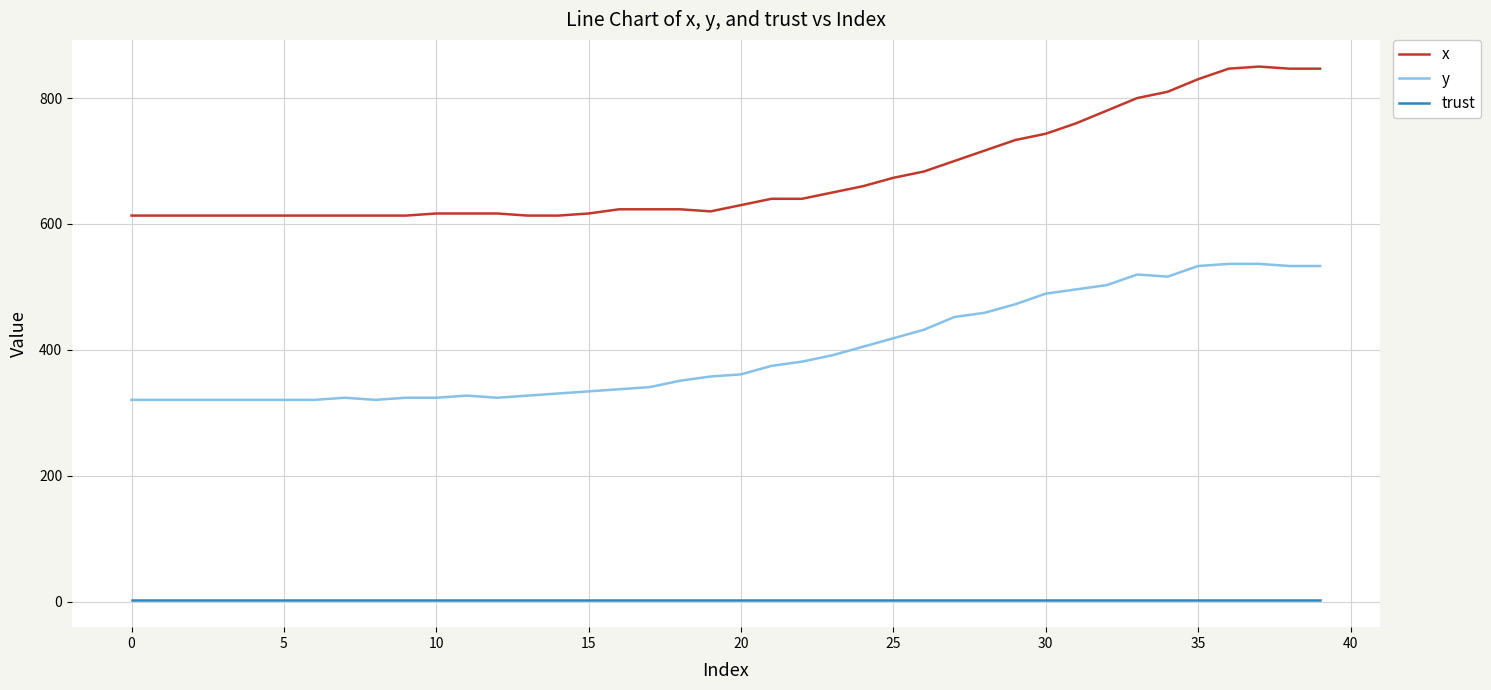

Rank the series by their average value, from highest to lowest.

x, y, trust